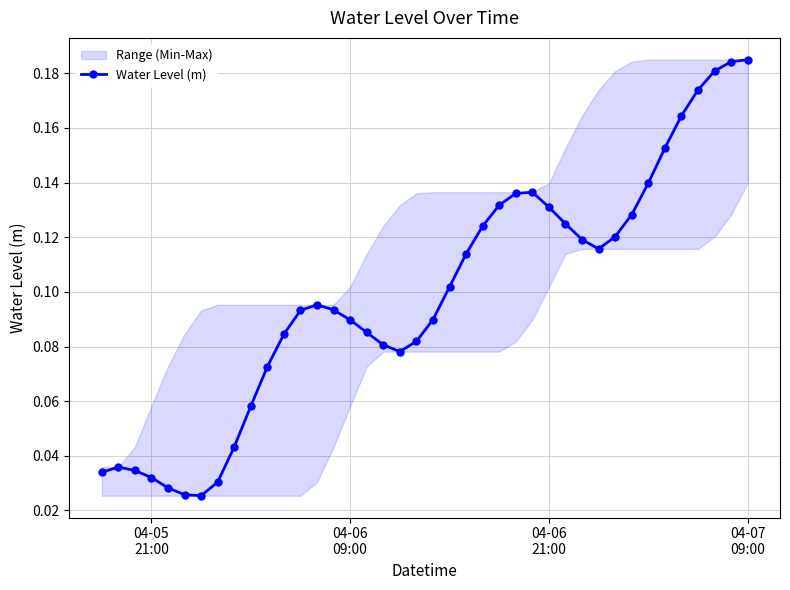

What is the difference between the maximum and minimum values?

0.2